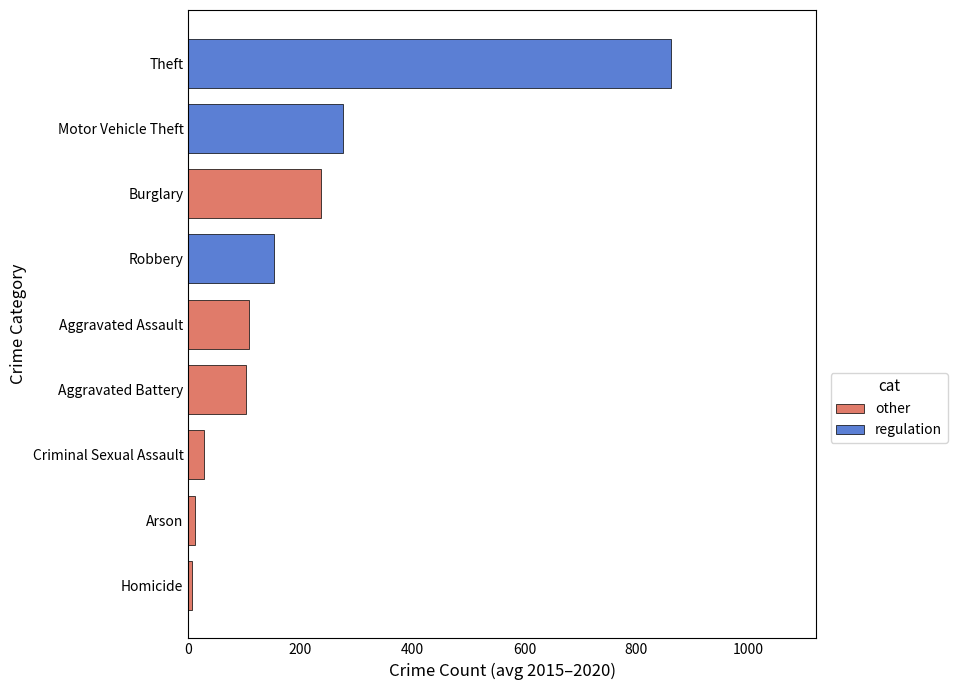

Reading top to bottom, transcribe all the data shown in this chart.

Theft=862.5	Motor Vehicle Theft=277.0	Burglary=236.0	Robbery=152.2	Aggravated Assault=108.8	Aggravated Battery=103.0	Criminal Sexual Assault=27.5	Arson=11.3	Homicide=6.8